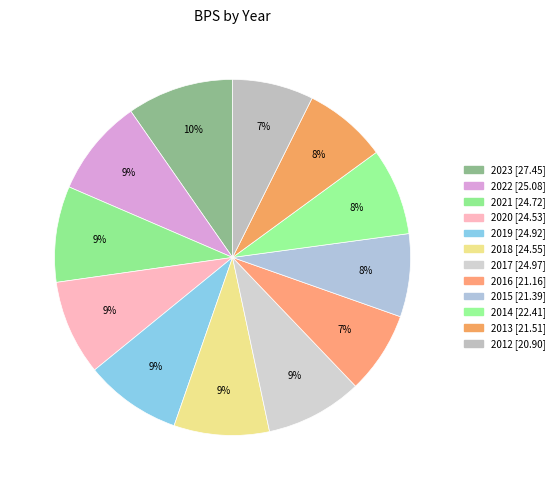

Is there a majority slice in this chart?

No